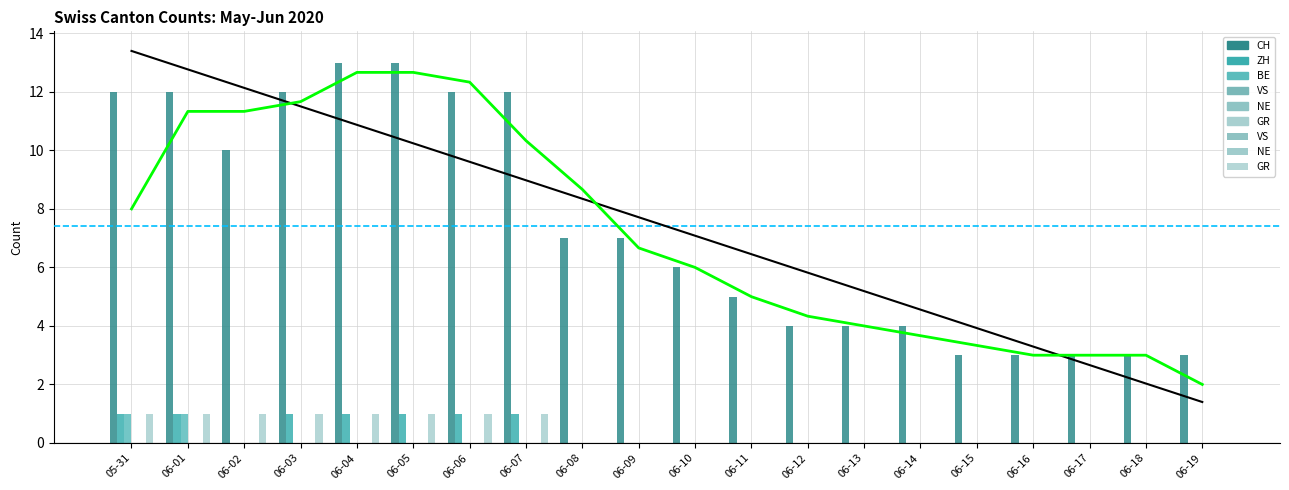

What is the label of the 14th bar from the right?

06-06